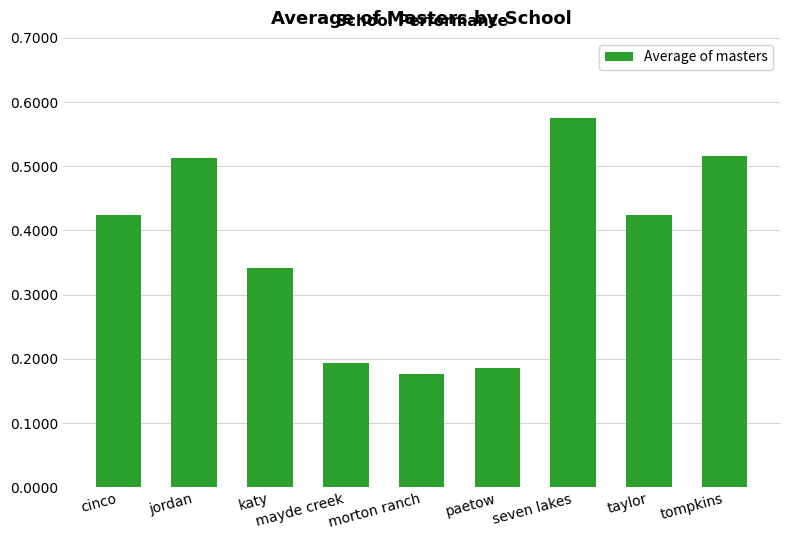

What is the label of the 4th bar from the right?

paetow